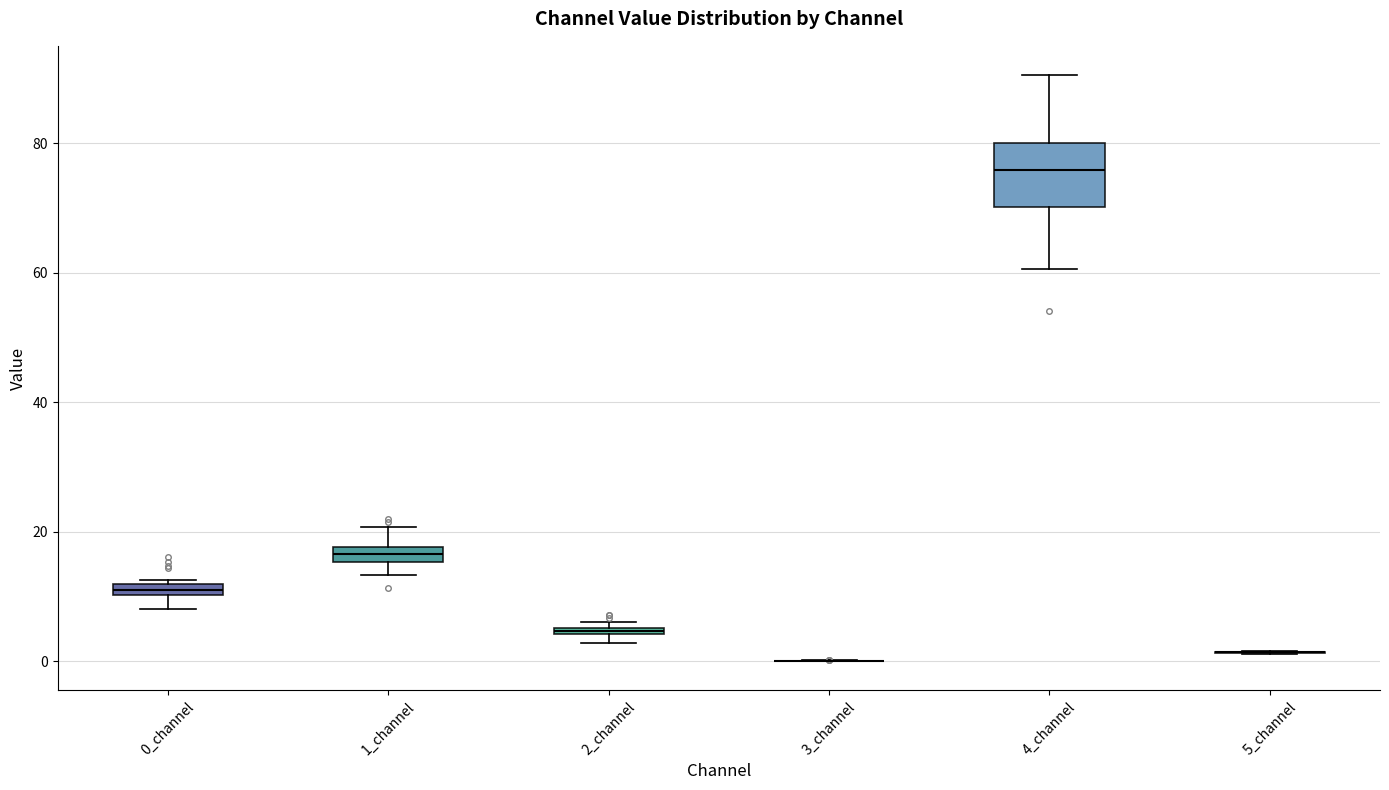

Which box is the tallest, from its lower edge to its upper edge?

4_channel